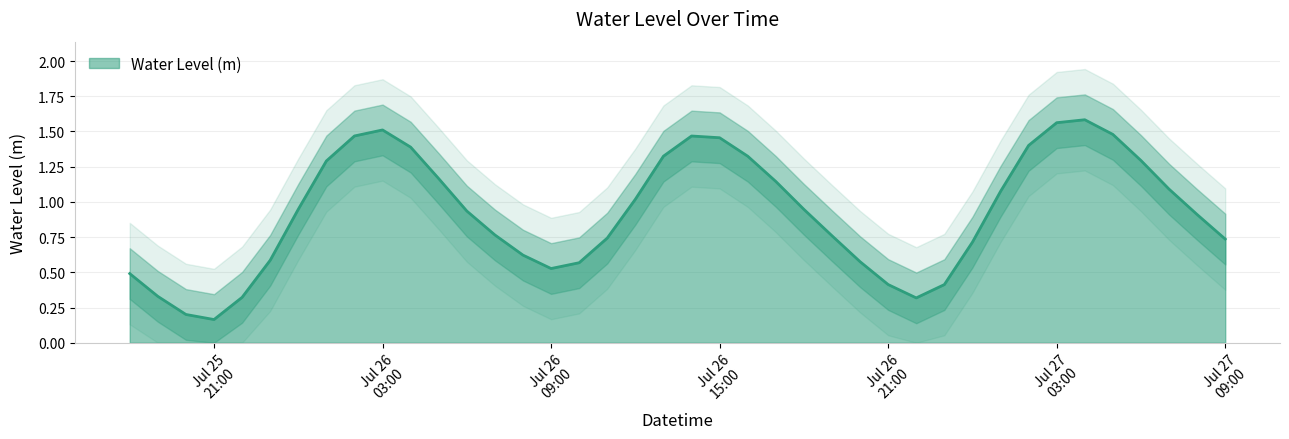

True or false: the data shows 1.3 at 2023-07-26 16:00:00.

True